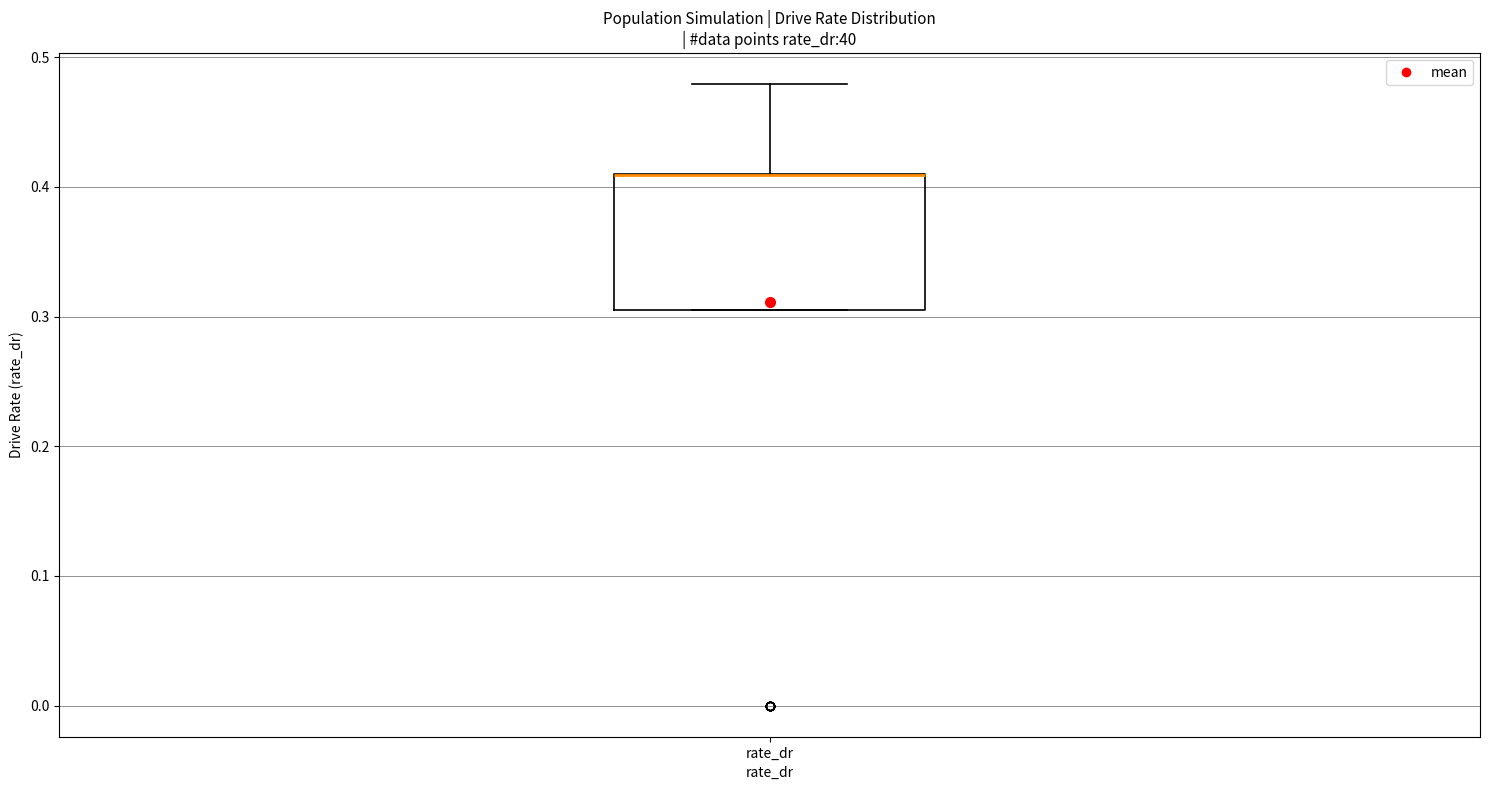

Read this box plot against the y-axis: the position of the median line, the range covered by the box, and the ends of both whiskers. The values are not printed on the chart, so give them approximately, as read against the axis.

median 0.41 (drawn on the box's upper edge), box 0.31 to 0.41, whiskers 0.31 to 0.48